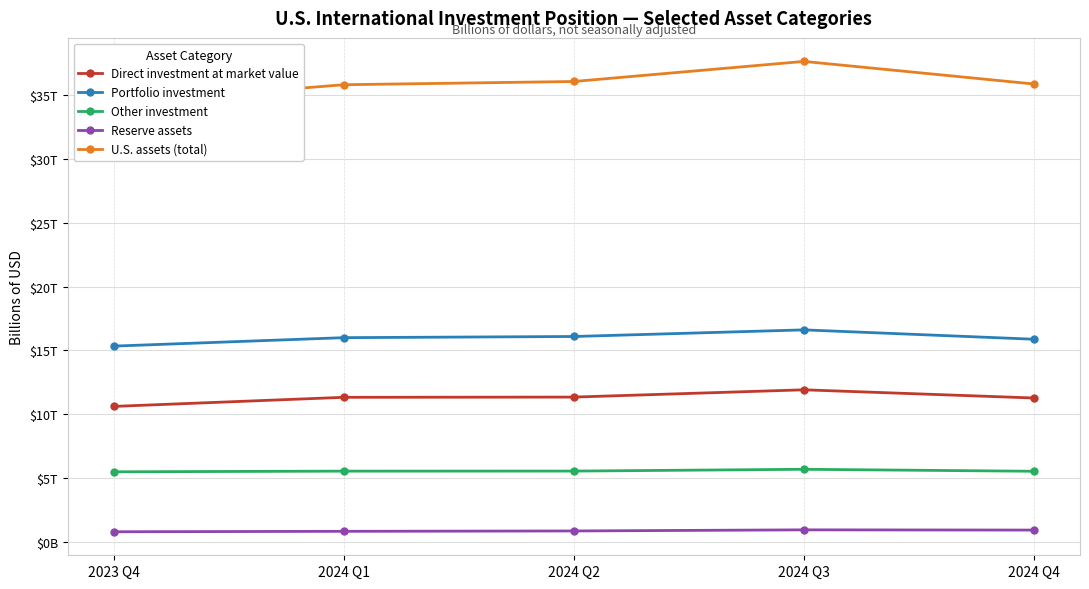

True or false: Other investment and Direct investment at market value intersect in this chart.

False